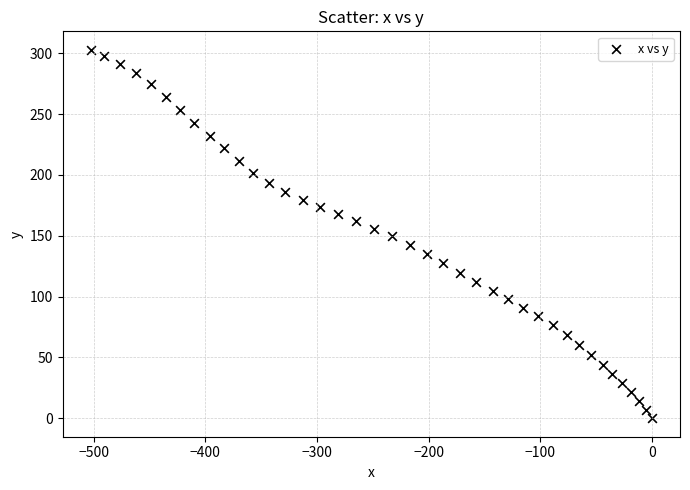

What is the range of Y values (max minus min)?

302.8